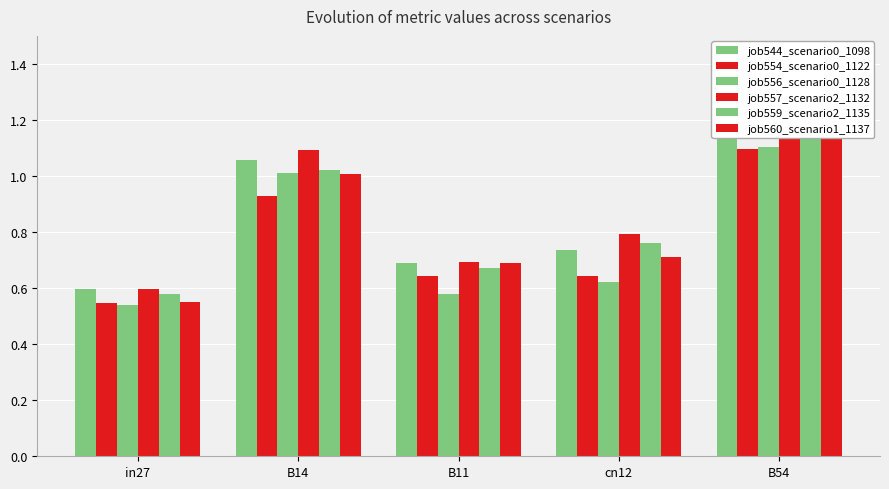

How many data points does each series have?

5